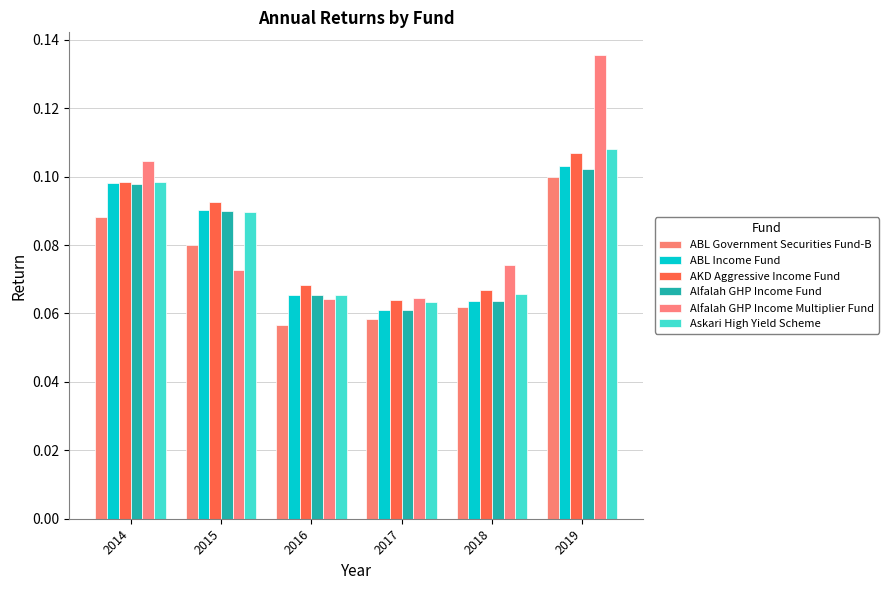

Reading left to right, transcribe all the data shown in this chart.

ABL Government Securities Fund-B: 2014=0.1	2015=0.1	2016=0.1	2017=0.1	2018=0.1	2019=0.1
ABL Income Fund: 2014=0.1	2015=0.1	2016=0.1	2017=0.1	2018=0.1	2019=0.1
AKD Aggressive Income Fund: 2014=0.1	2015=0.1	2016=0.1	2017=0.1	2018=0.1	2019=0.1
Alfalah GHP Income Fund: 2014=0.1	2015=0.1	2016=0.1	2017=0.1	2018=0.1	2019=0.1
Alfalah GHP Income Multiplier Fund: 2014=0.1	2015=0.1	2016=0.1	2017=0.1	2018=0.1	2019=0.1
Askari High Yield Scheme: 2014=0.1	2015=0.1	2016=0.1	2017=0.1	2018=0.1	2019=0.1